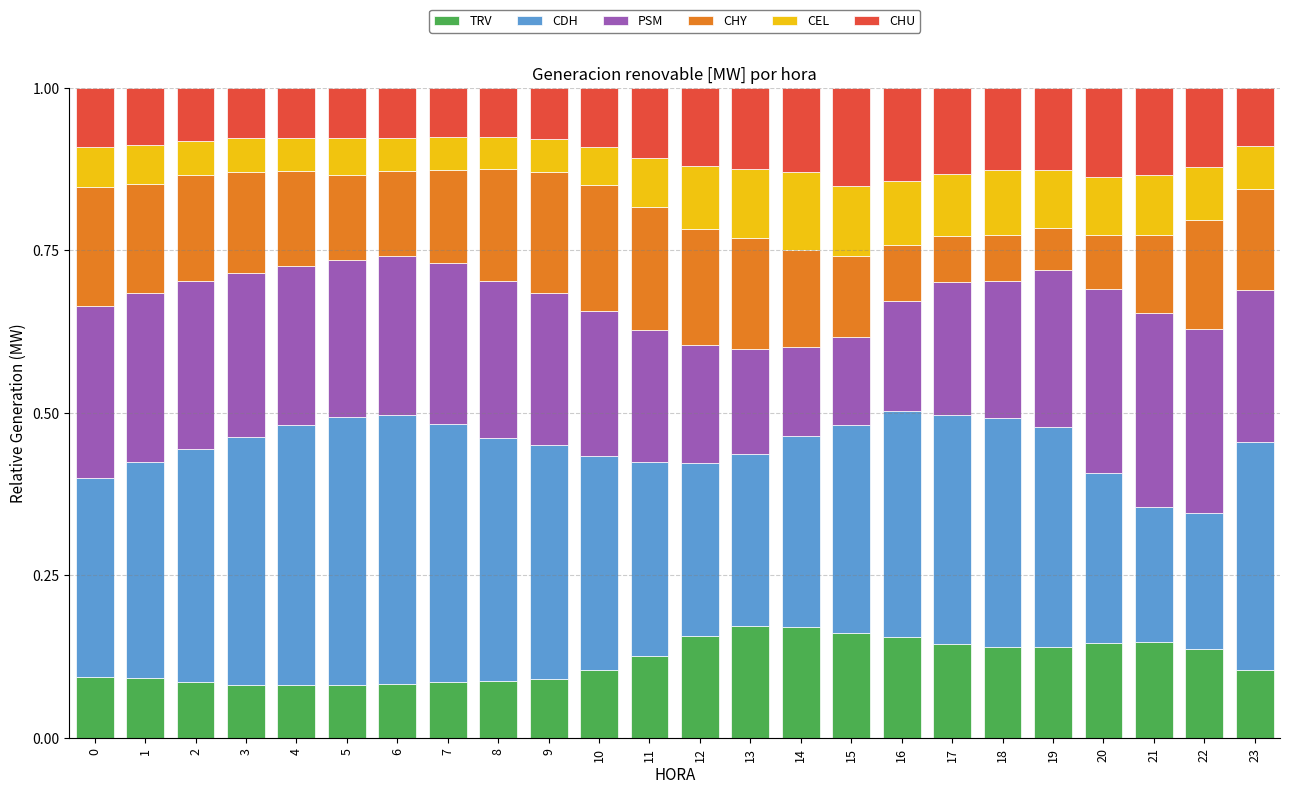

Is it true that TRV equals 0.1 at 8?

True